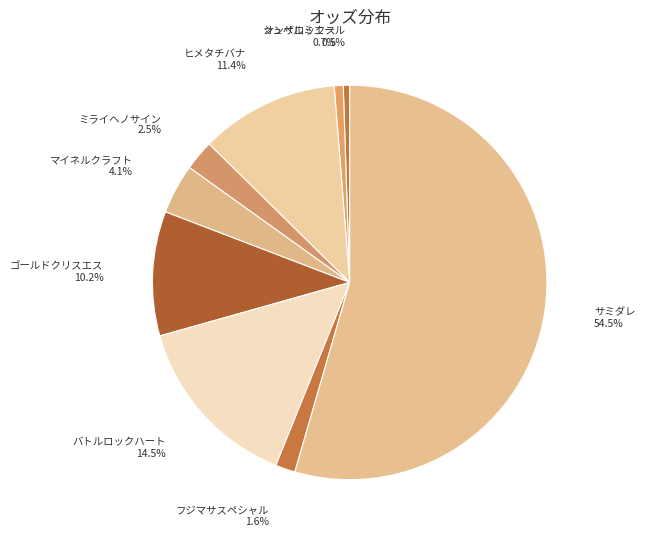

Which slice is the largest?

サミダレ